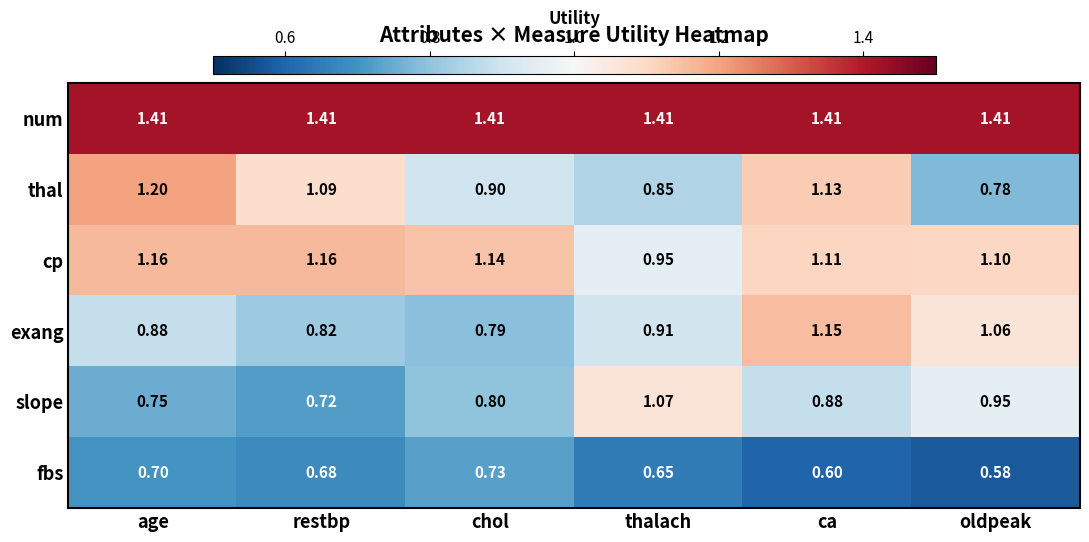

Between age and restbp, which series saw the biggest shift?

thal